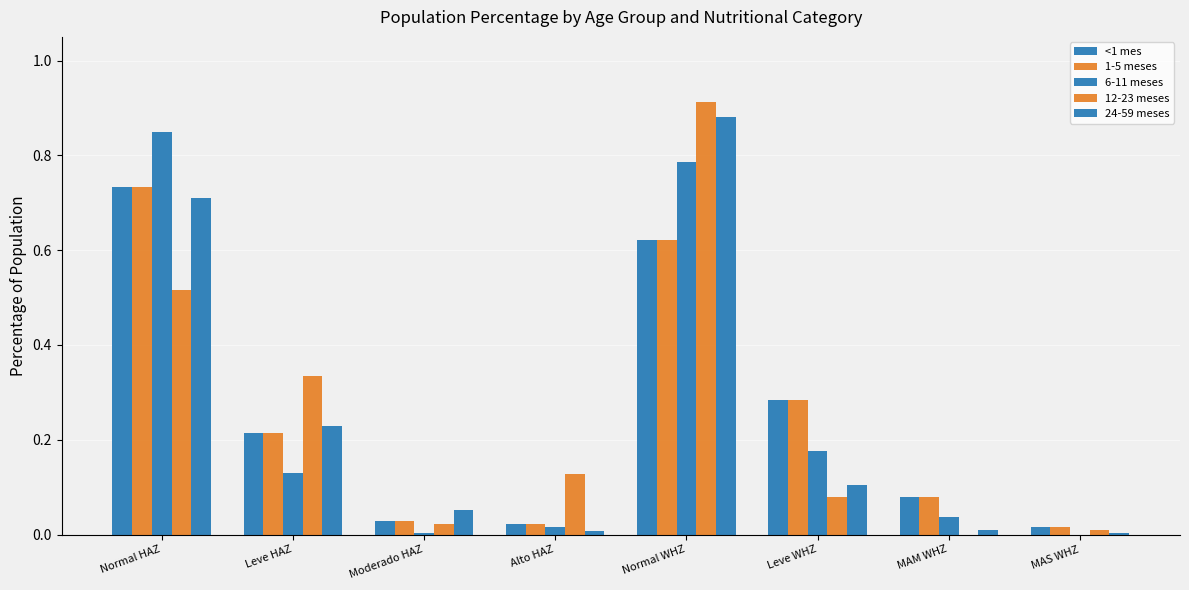

How many groups of bars are there?

8